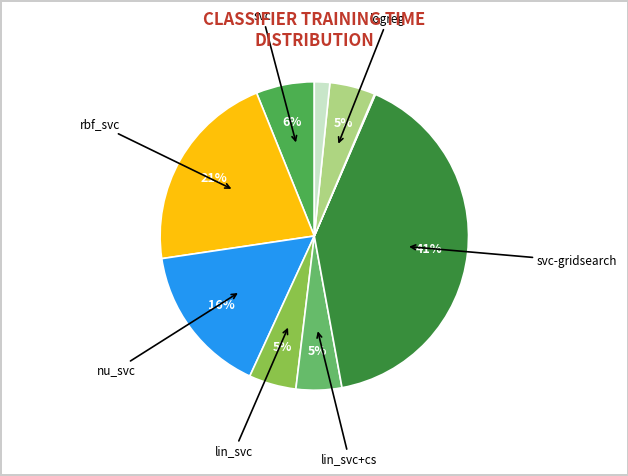

Is there any slice that represents more than half of the pie?

No